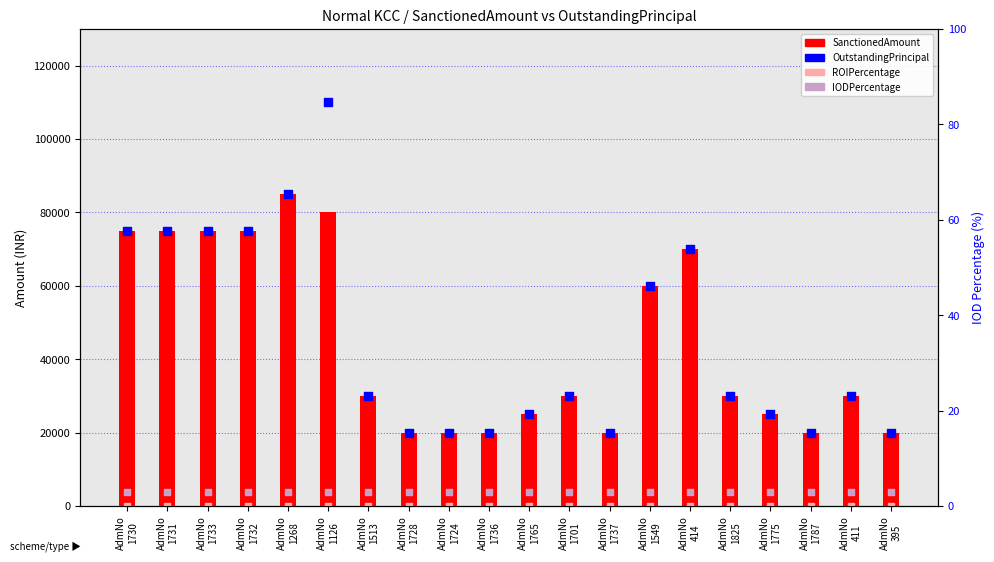

Which series reaches the minimum Y coordinate?

IODPercentage